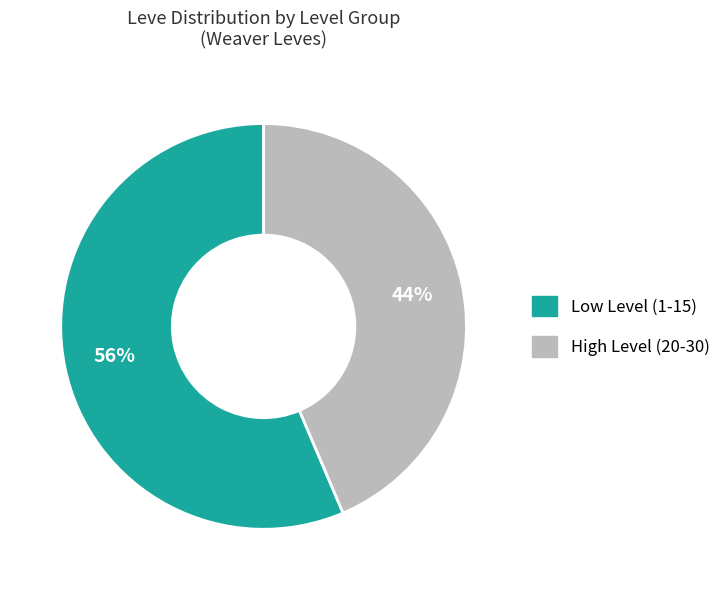

Does any single category account for the majority?

Yes